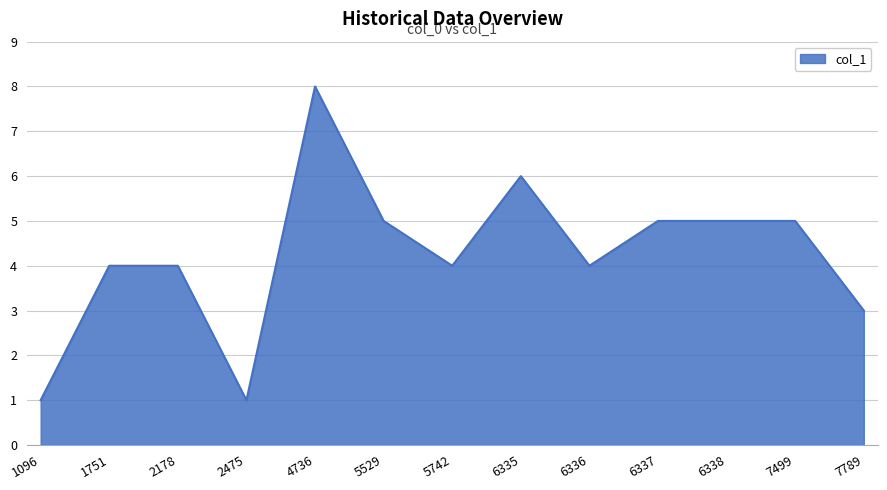

What is the ratio of the value at 4736 to the value at 2178?

2.0